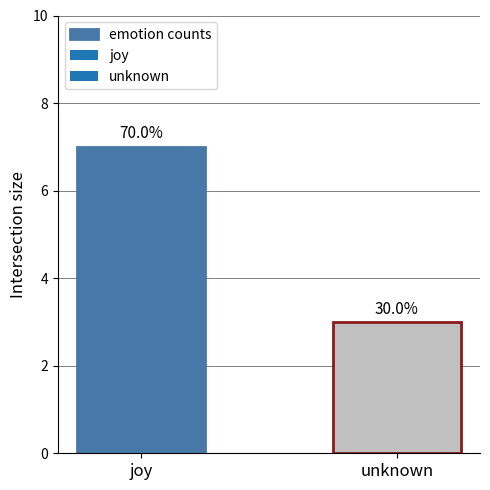

Are the bars horizontal?

No